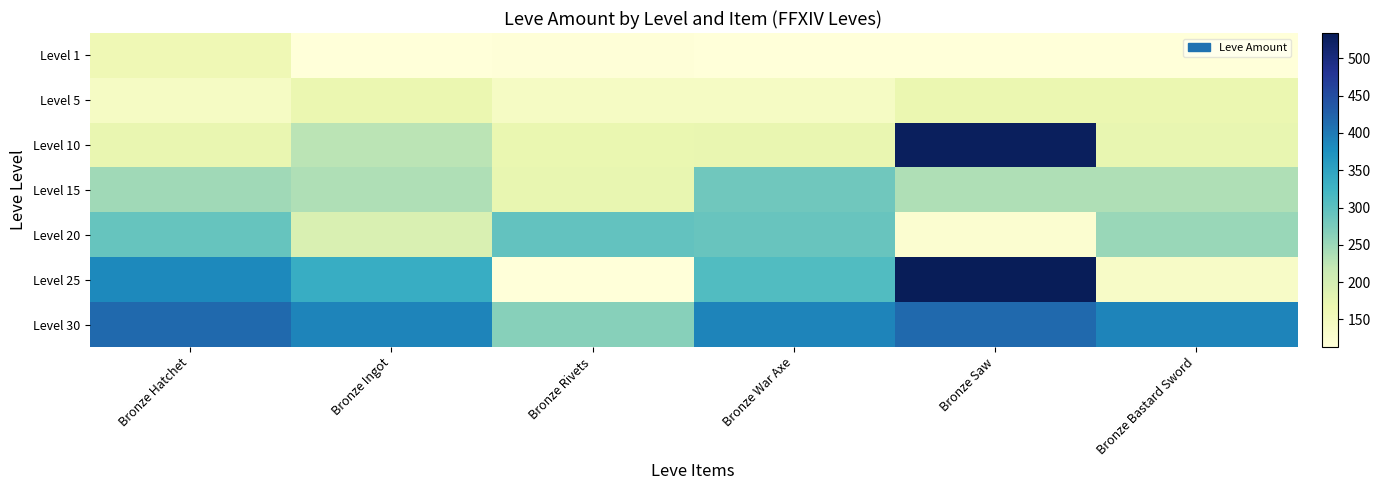

Rank the series by their maximum value, from lowest to highest.

Level 1, Level 5, Level 15, Level 20, Level 30, Level 10, Level 25